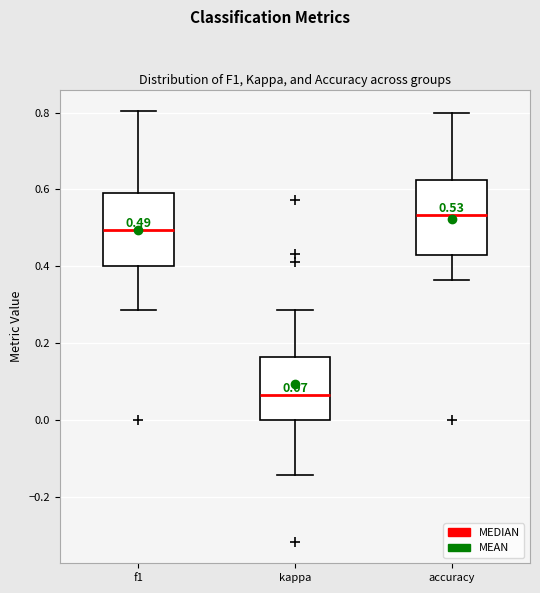

Which box's median line is the highest?

accuracy